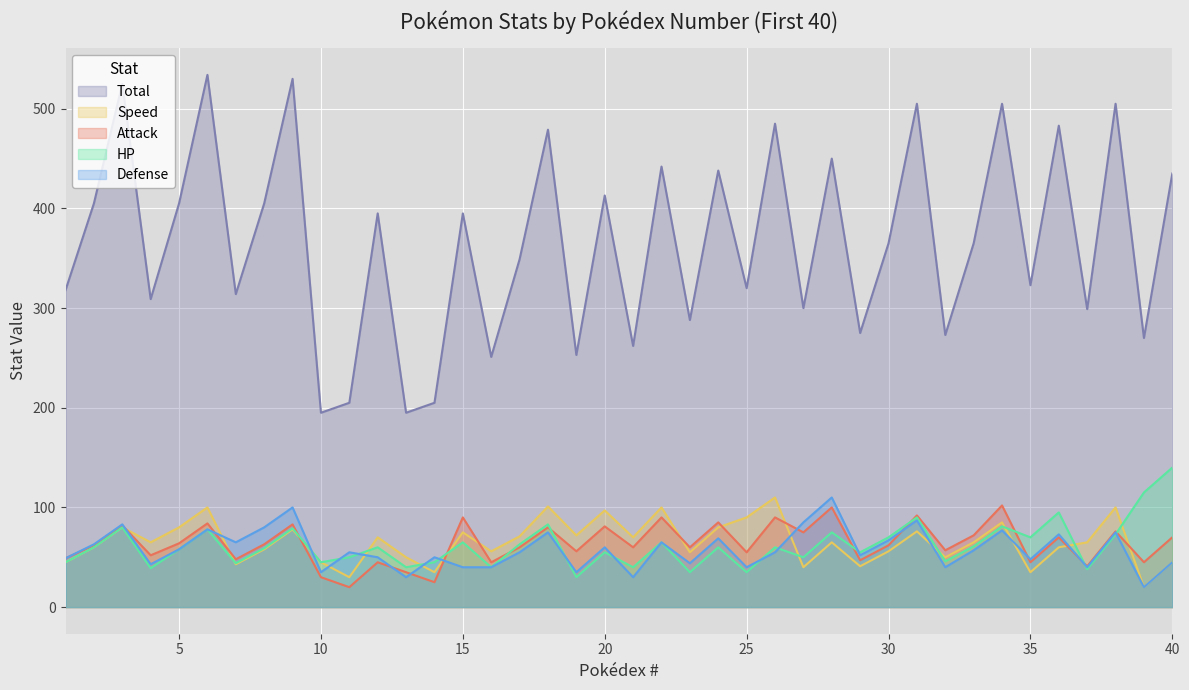

How many data points in Speed are above 65?

18